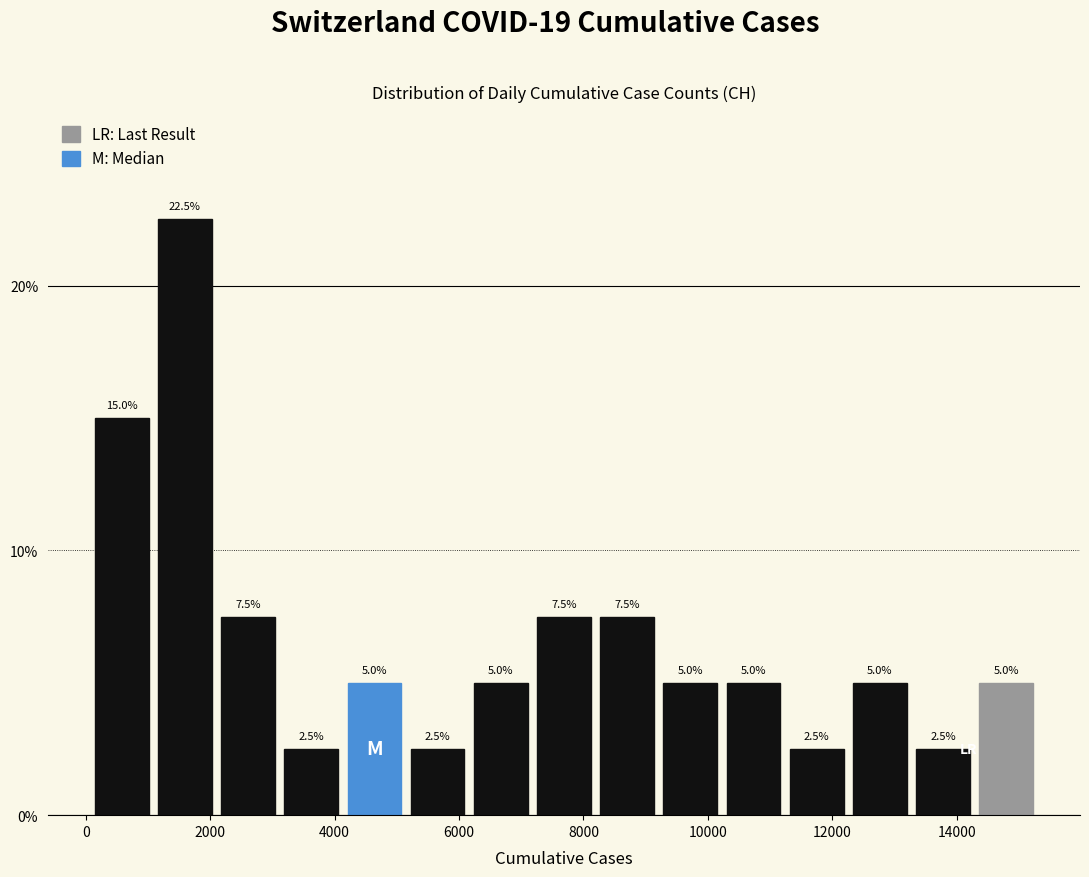

What is the height of the bar covering 9200 to 10200 on the x-axis? The bar edges are not printed on the chart, so give them approximately, as read against the axis.

5.0